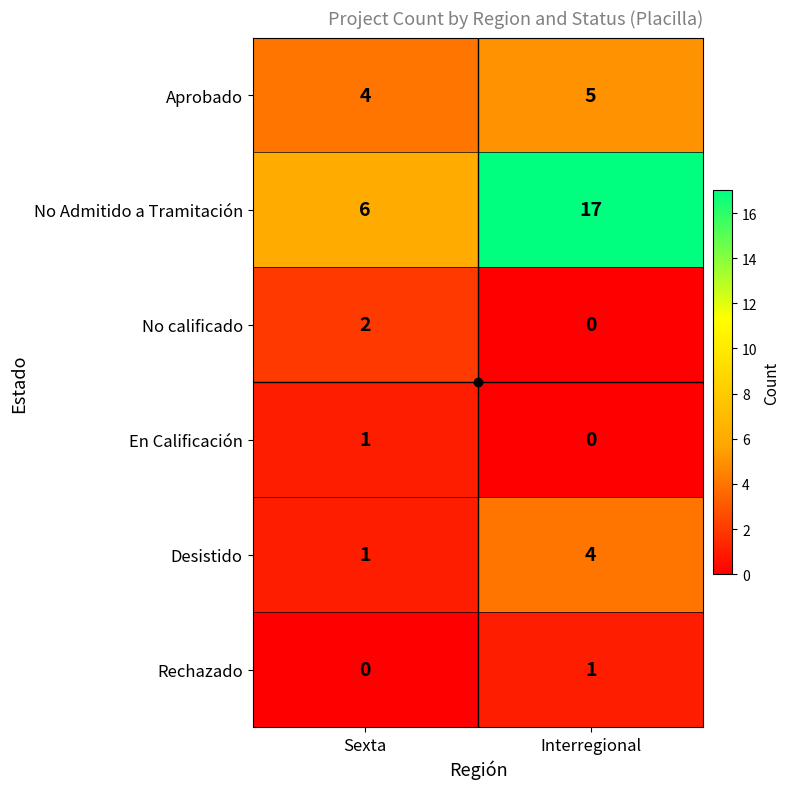

What is the greatest value displayed?

17